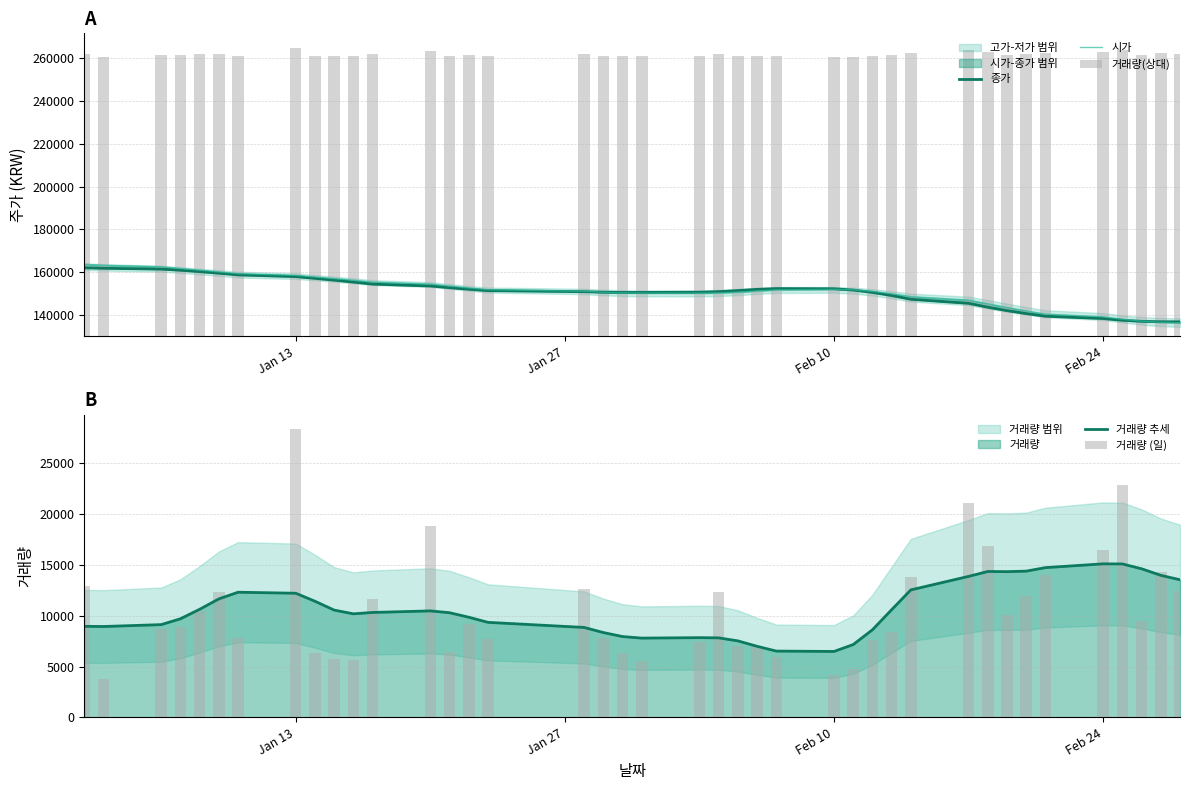

What is the lowest value of the 거래량 추세 series?

6492.7